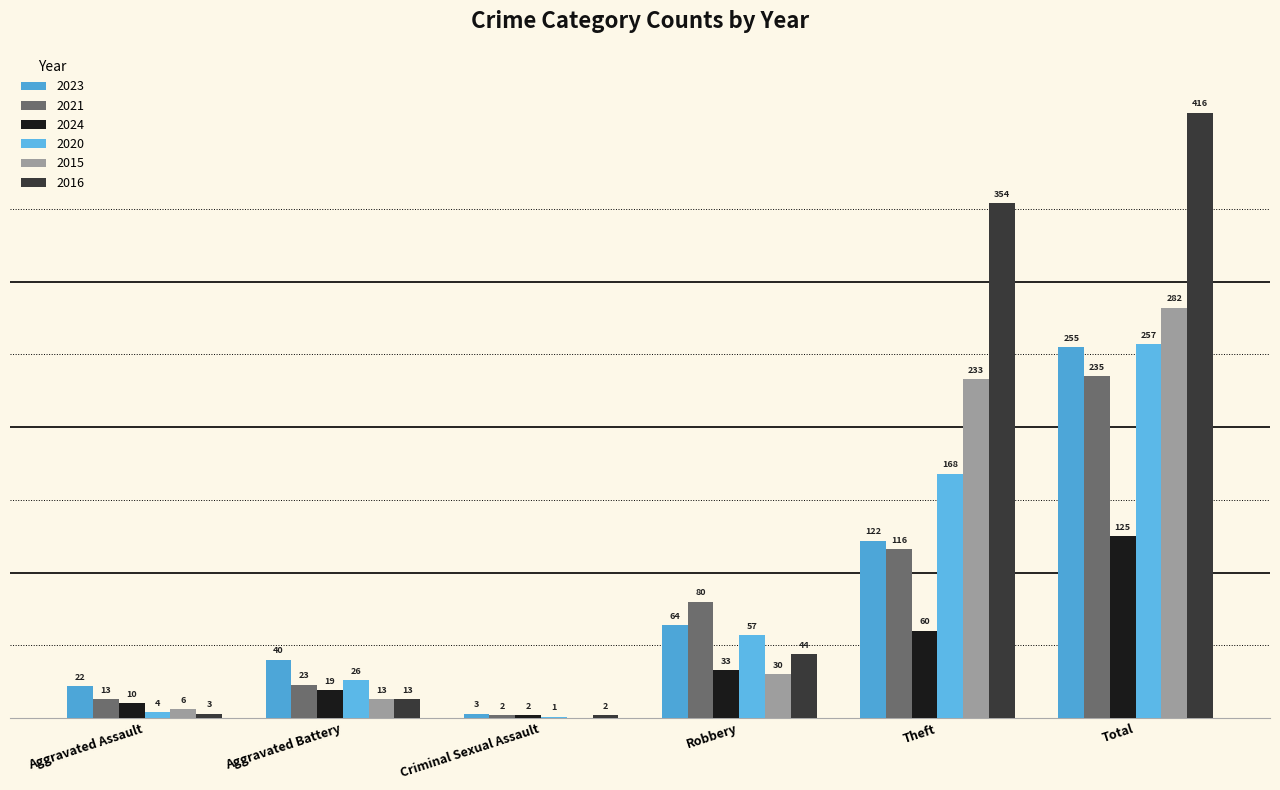

What is the total value across all series at Robbery?

308